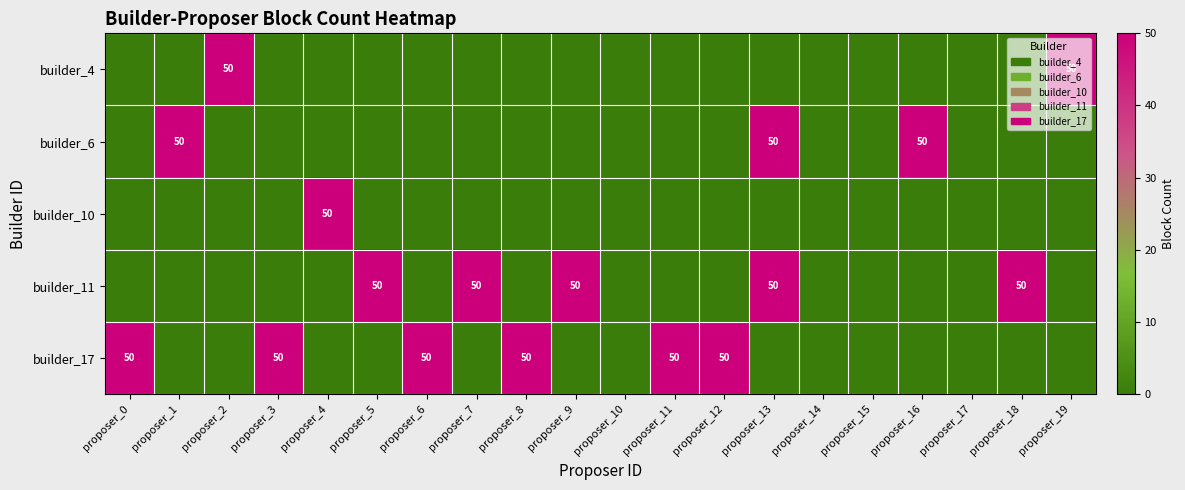

How many data points in builder_4 are above 0?

2